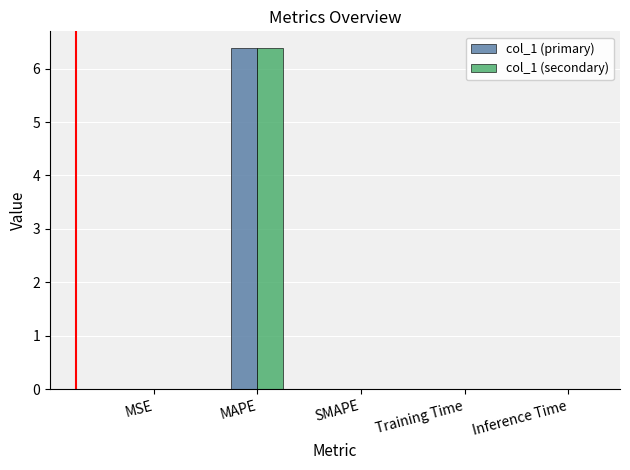

The col_1 (secondary) series shows 0.0 at SMAPE. True or false?

True